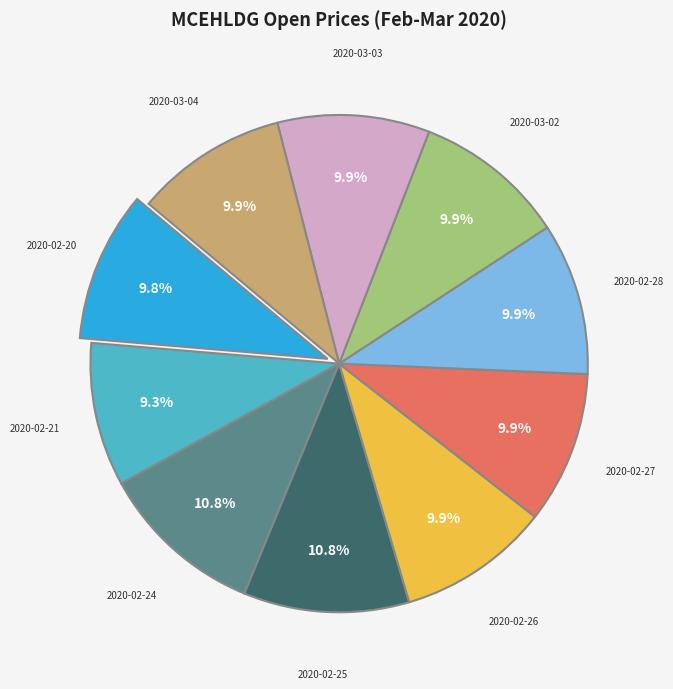

Is there a majority slice in this chart?

No